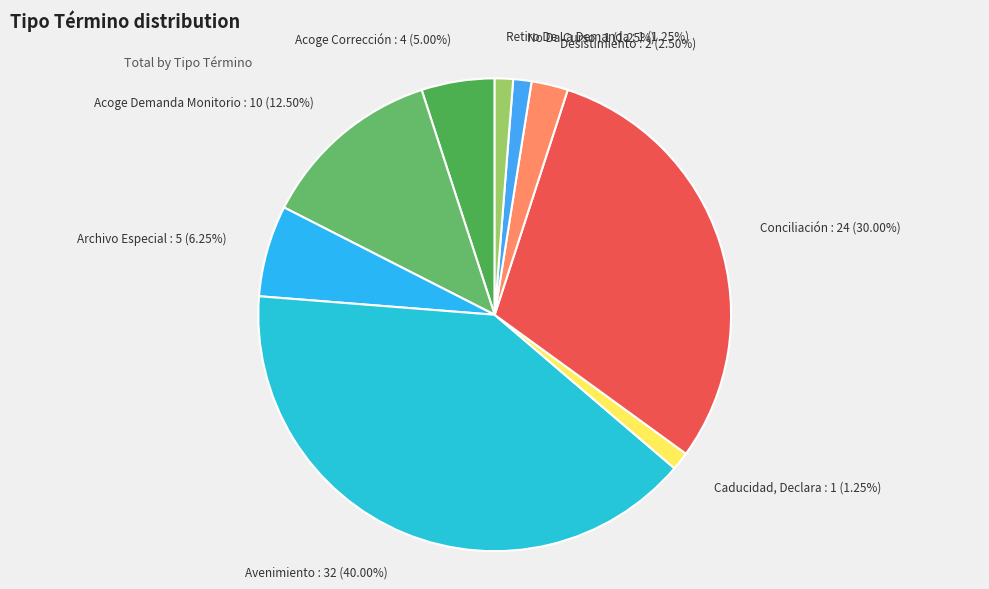

Which category has the biggest portion of the pie?

Avenimiento